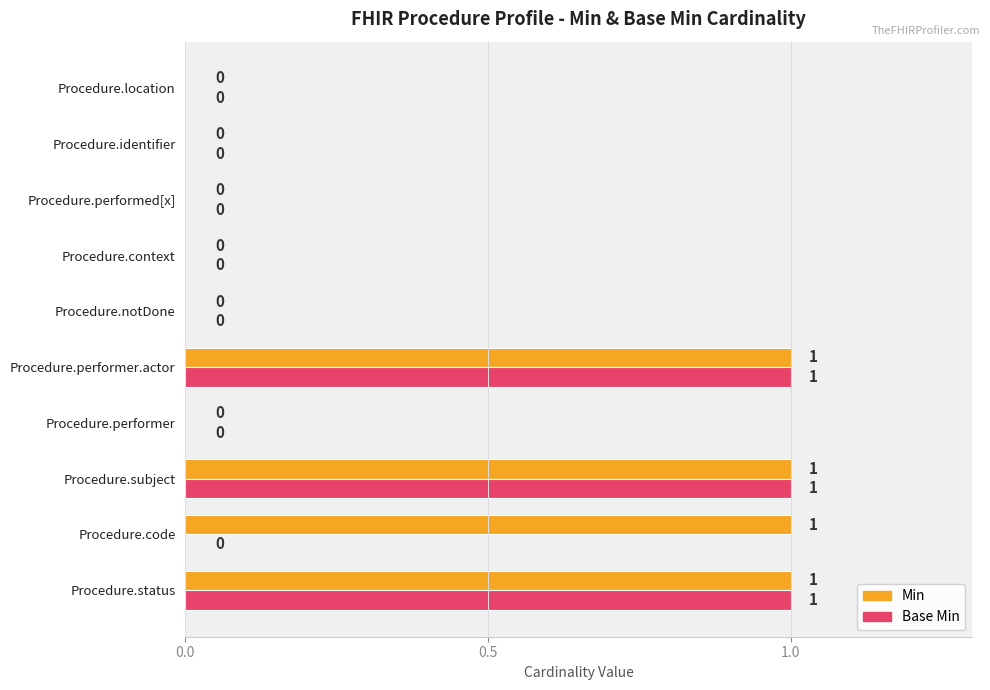

What is the sum of all Base Min values?

3